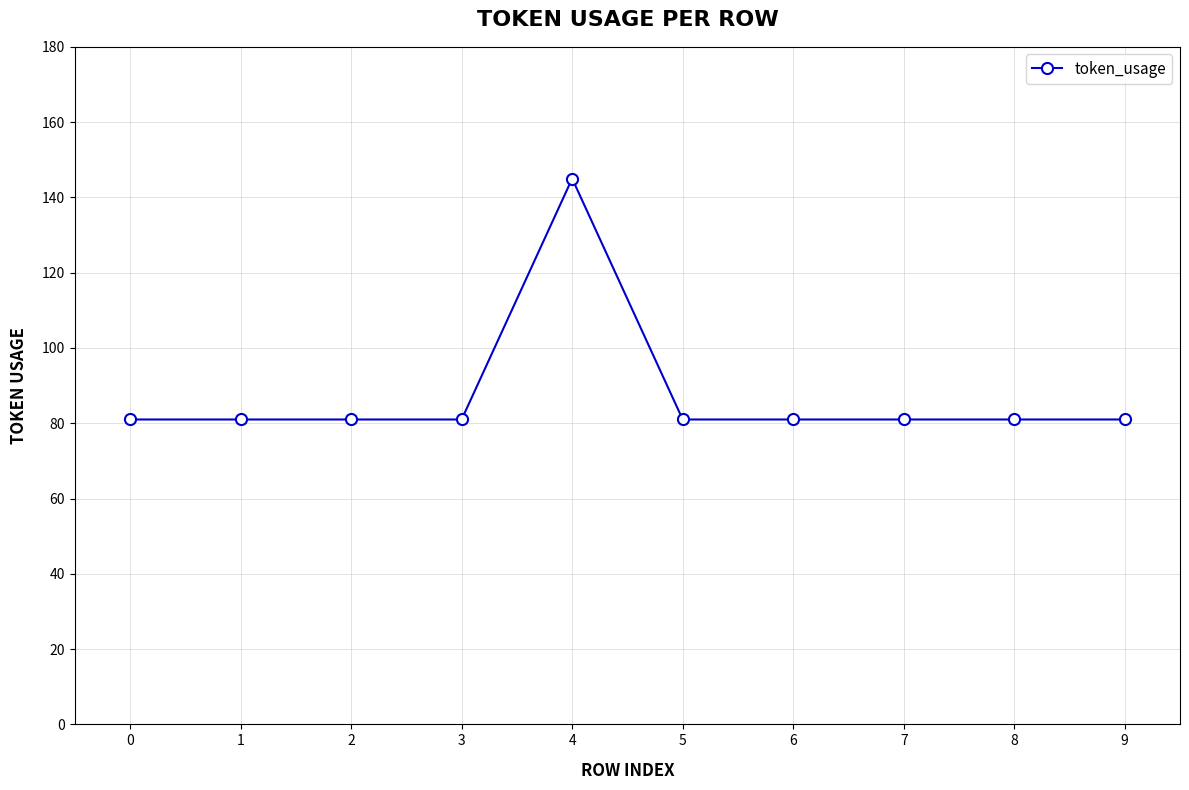

Which has a higher value, 4 or 9?

4